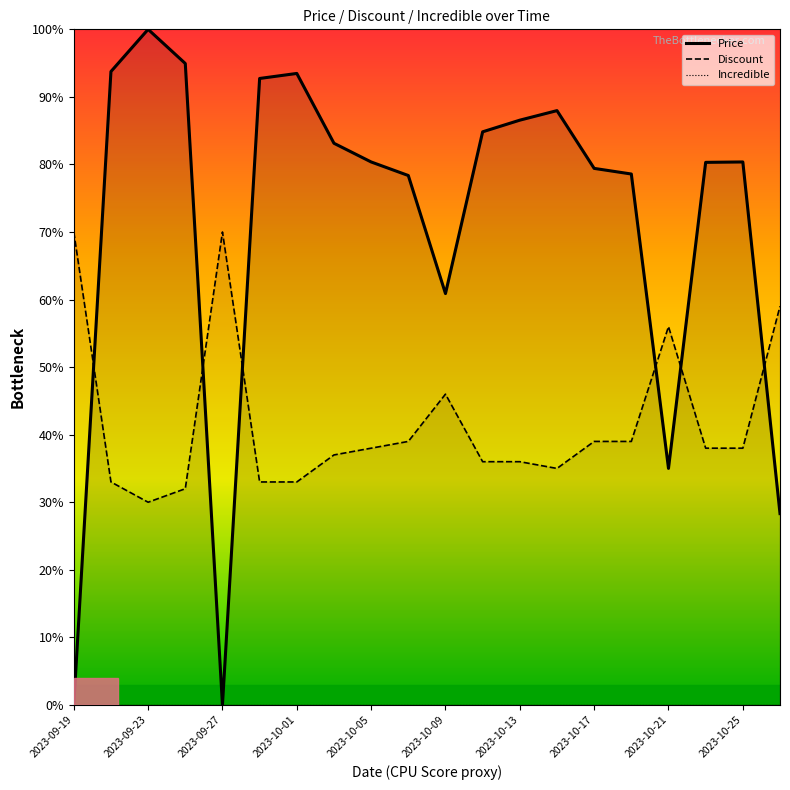

At 2023-10-01, list the series in order from largest to smallest.

Price, Discount